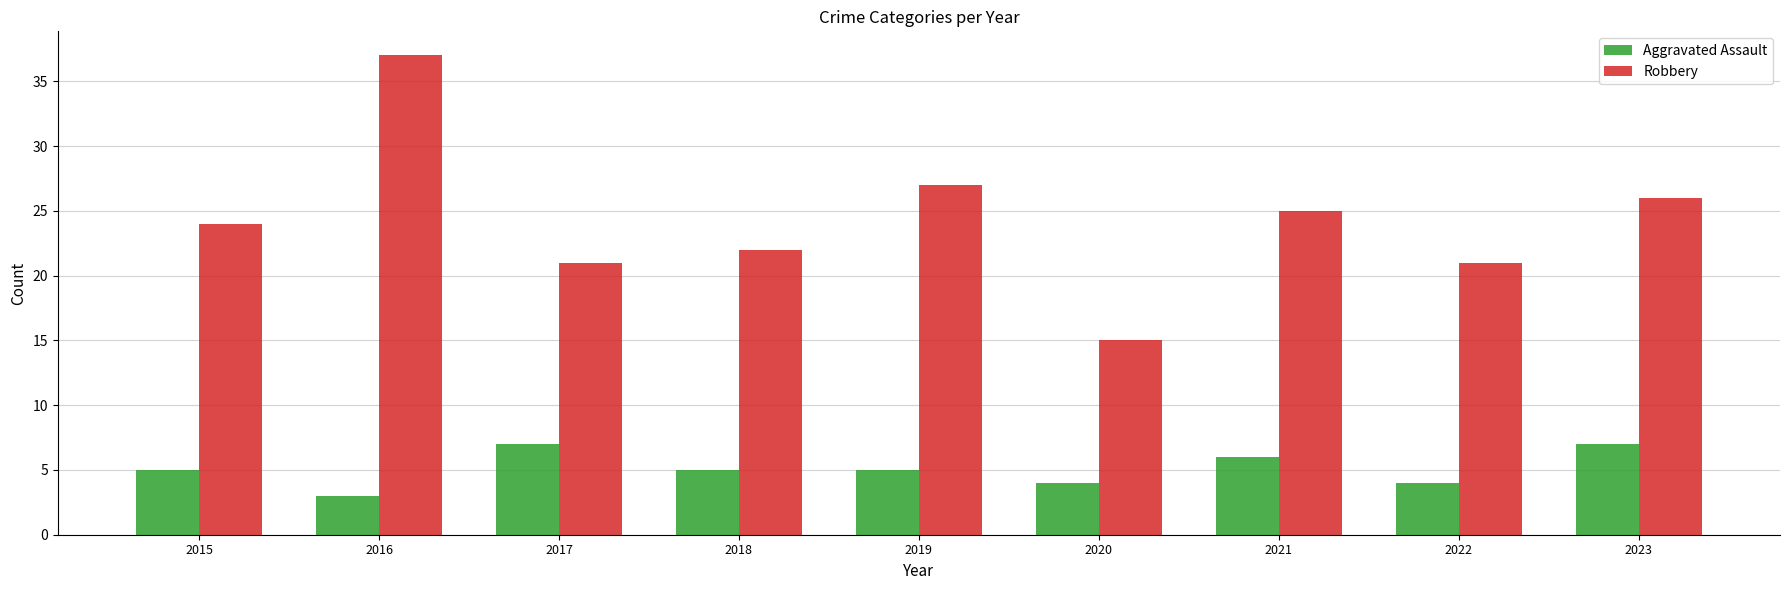

How many groups of bars are there?

9